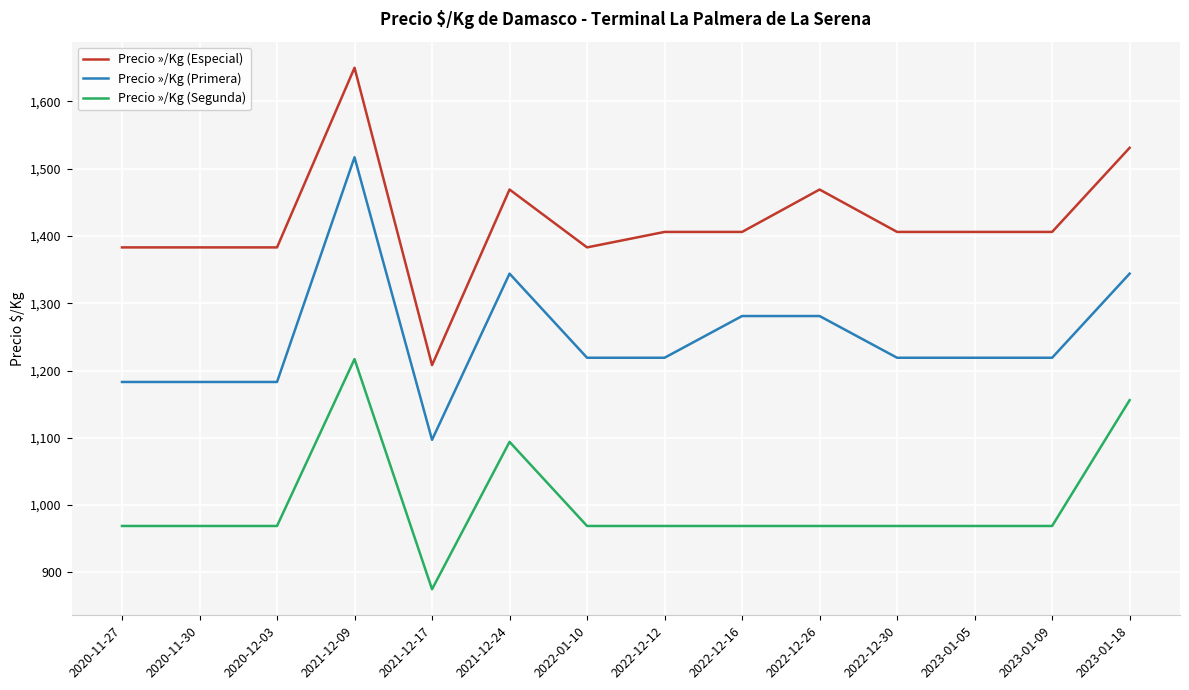

Where is Precio »/Kg (Segunda) nearest to the value 1046?

2021-12-24